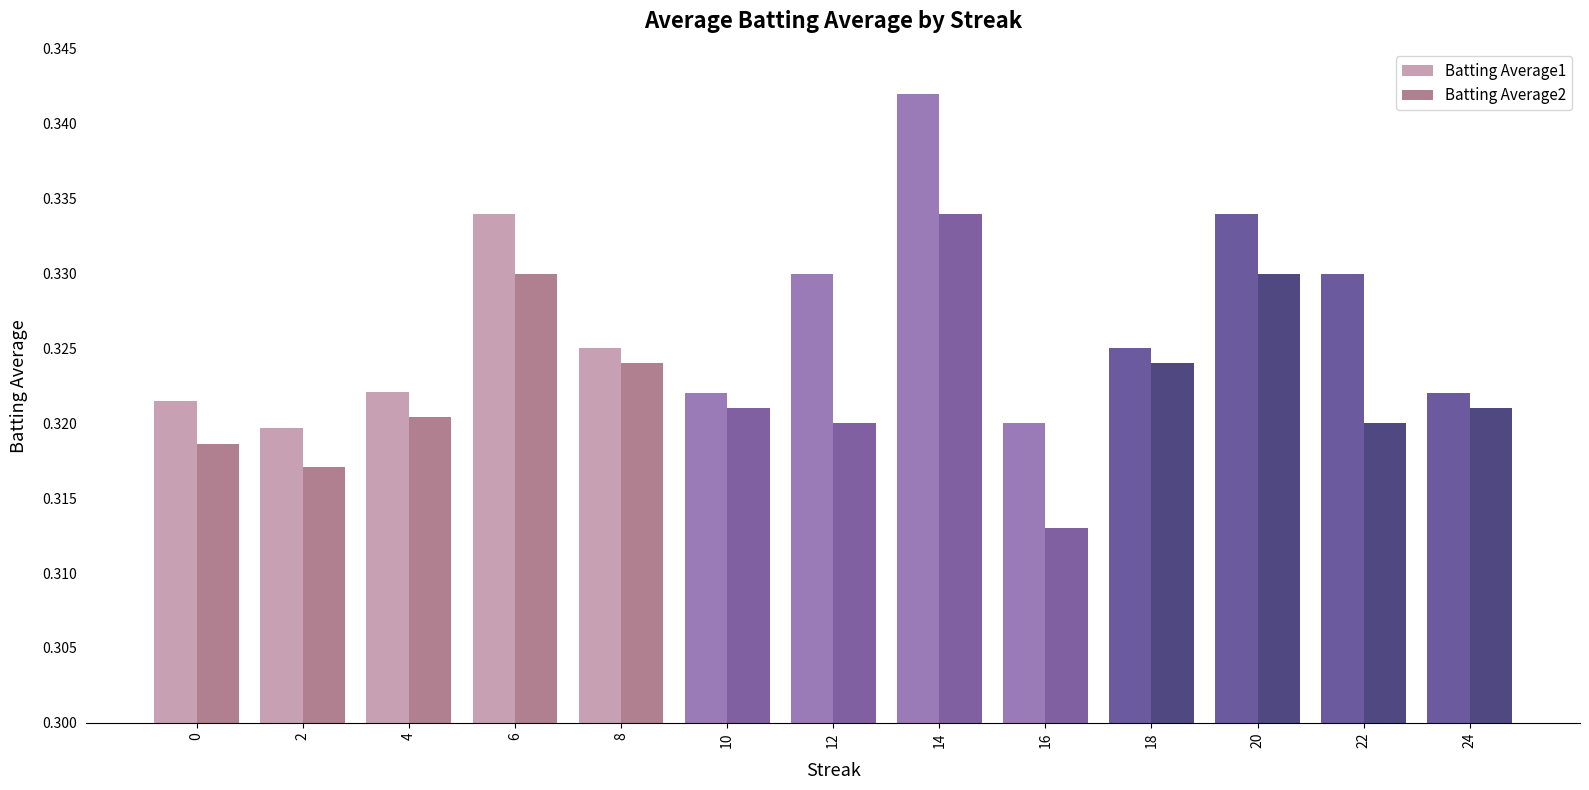

What is the total value across all series at 2?

0.6